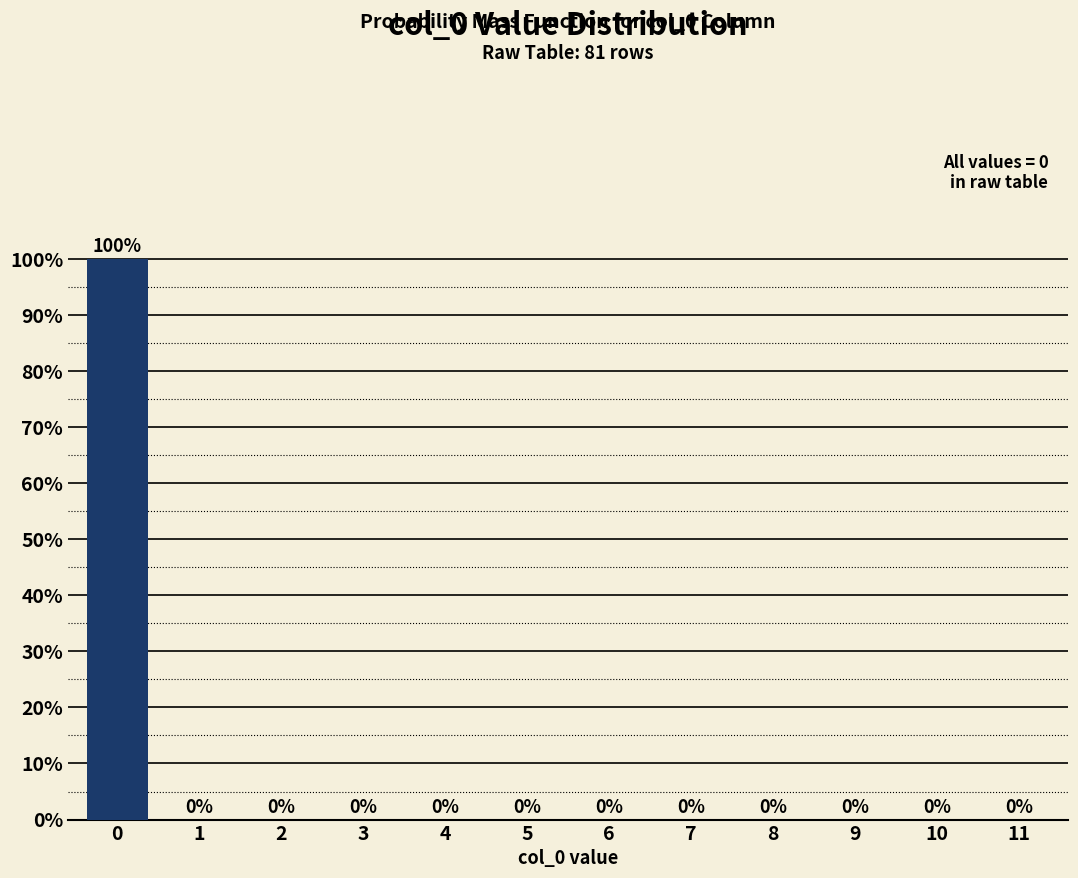

Reading left to right, extract all data points from this chart.

0=100	1=0	2=0	3=0	4=0	5=0	6=0	7=0	8=0	9=0	10=0	11=0